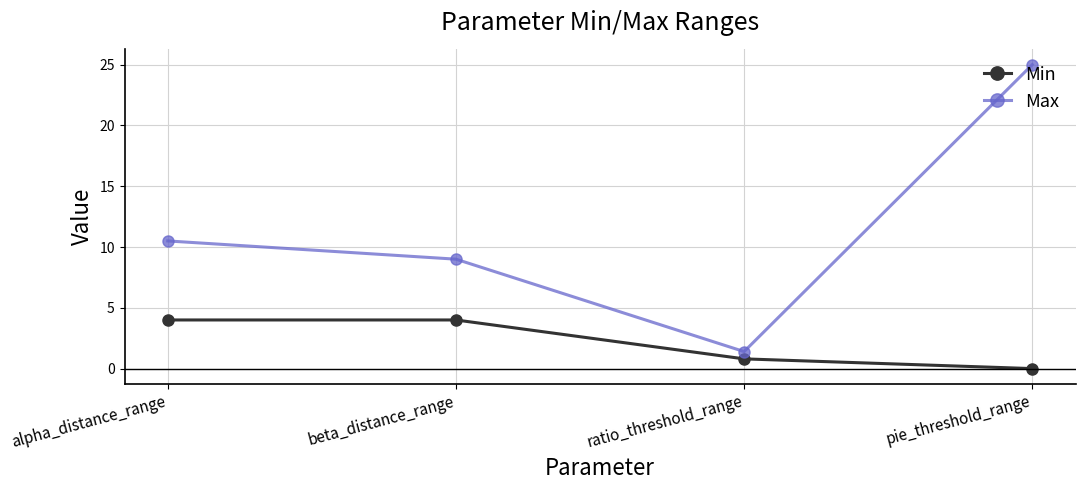

List the series in order of their overall mean, lowest first.

Min, Max